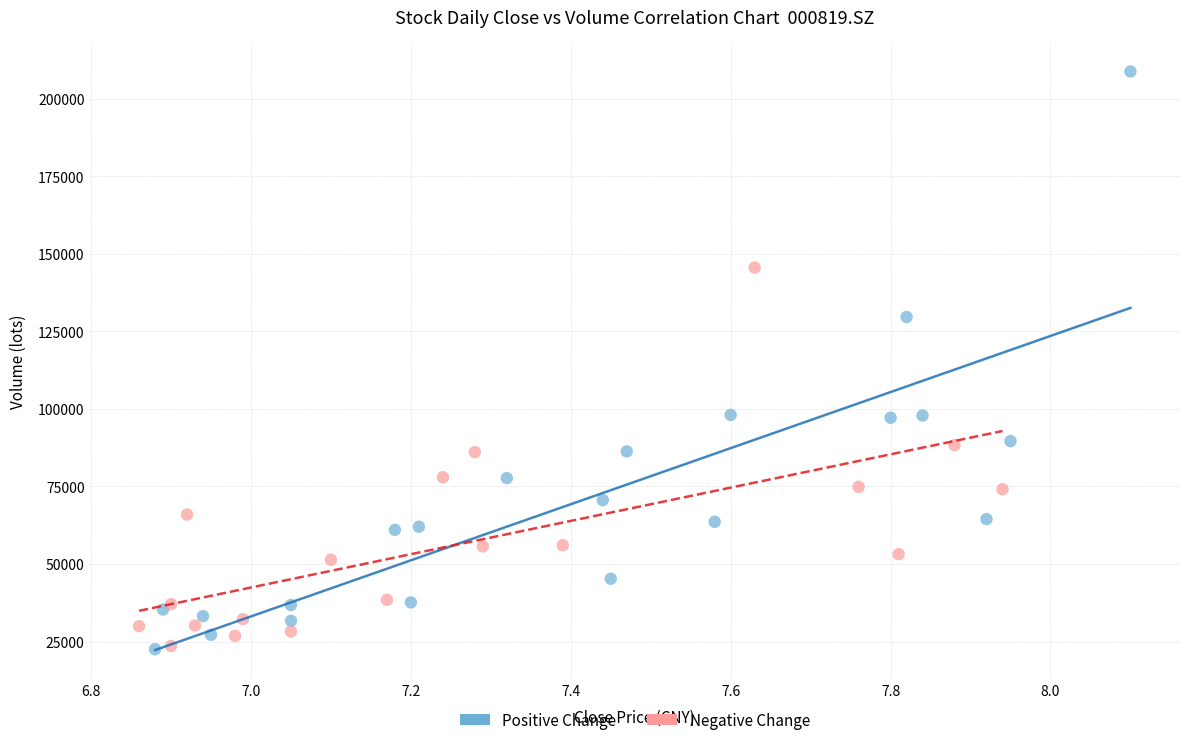

Which series reaches the maximum Y coordinate?

Positive Change